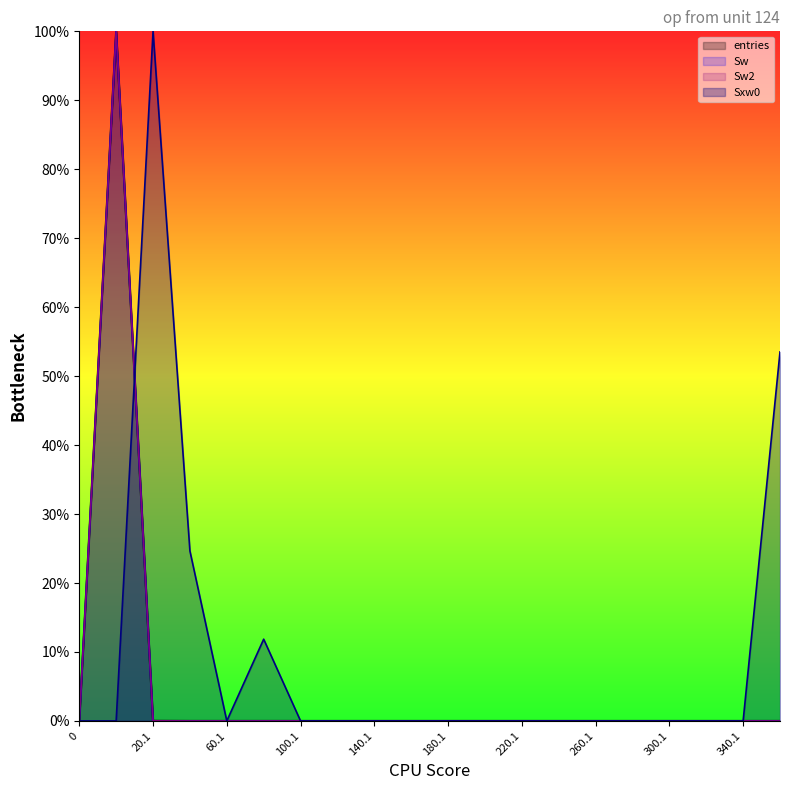

Which series has the largest total across all categories?

Sxw0